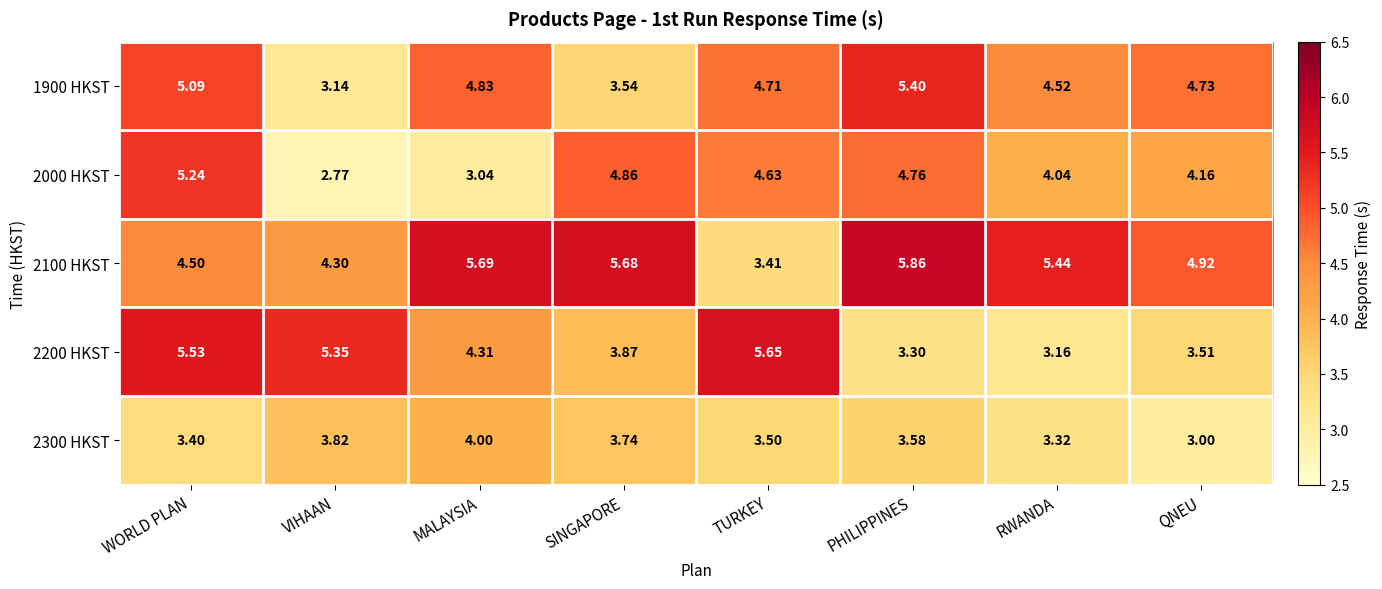

How many data points does each series have?

8